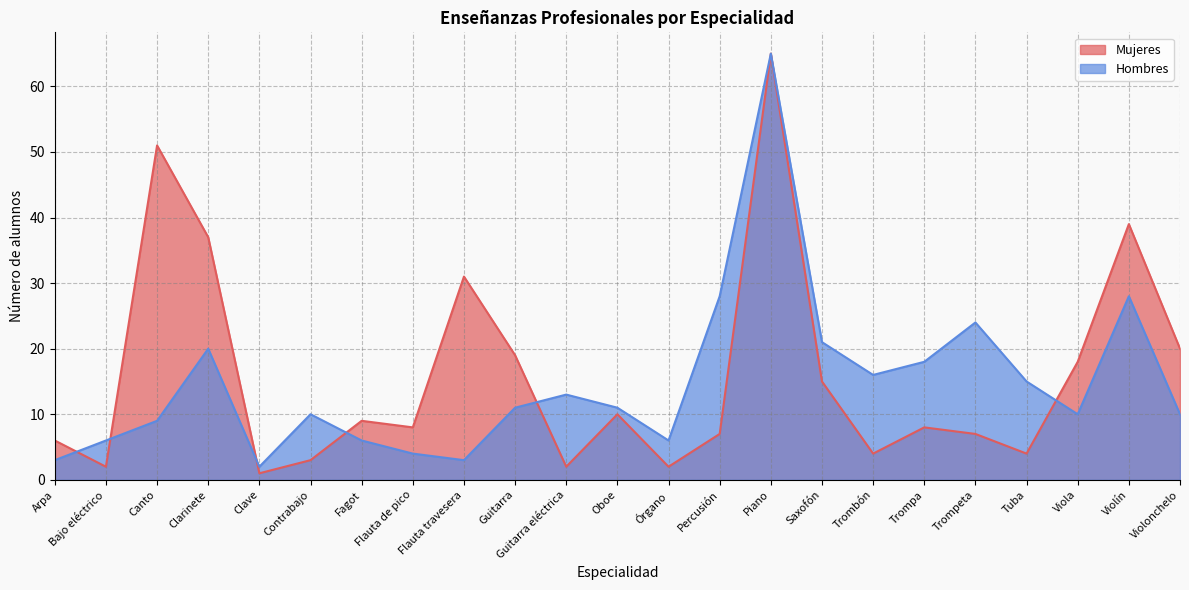

List the series in order of their peak value, highest first.

Mujeres, Hombres